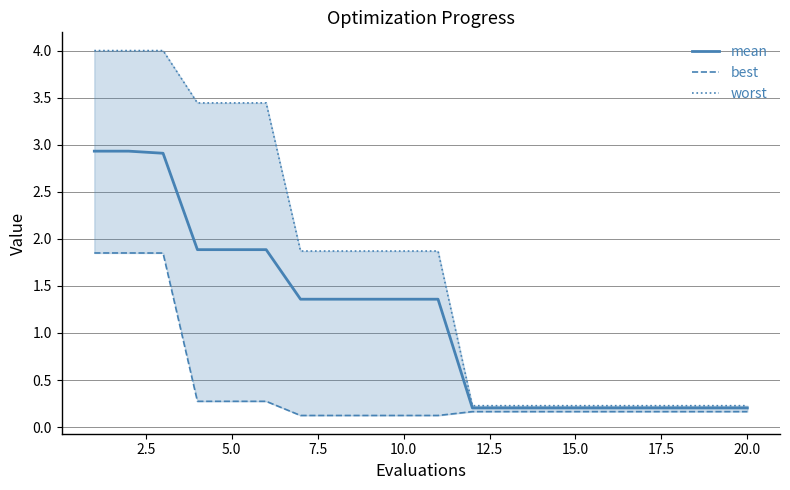

What is the highest value of the worst series?

4.0